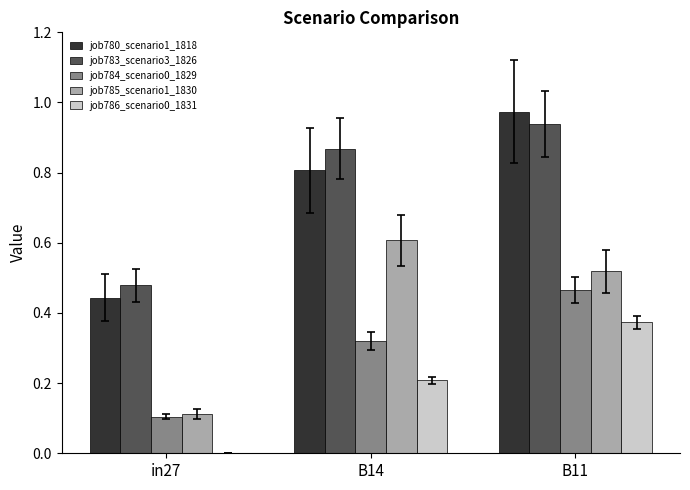

Is the value of job785_scenario1_1830 at B14 greater than the value of job780_scenario1_1818 at in27?

Yes